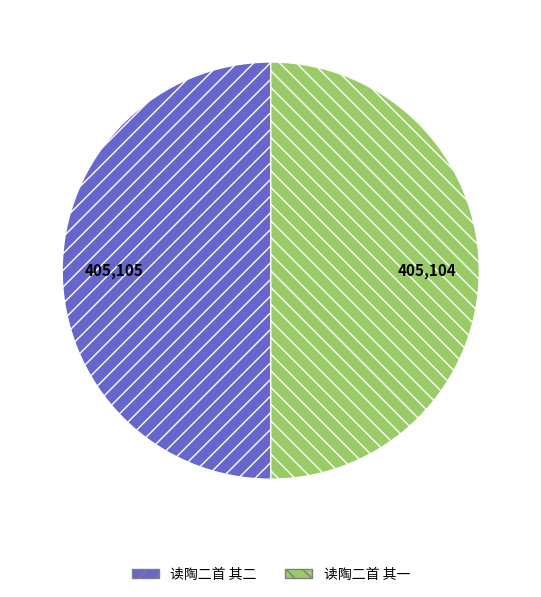

What is the ratio of the value at 读陶二首 其一 to the value at 读陶二首 其二?

1.0